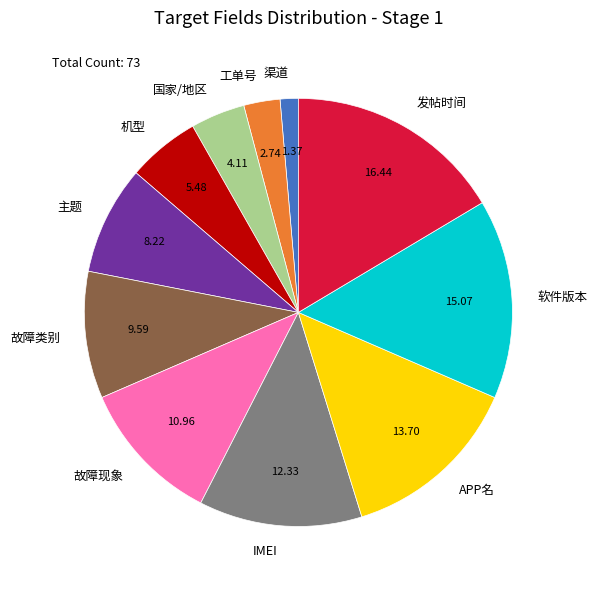

Is there a majority slice in this chart?

No